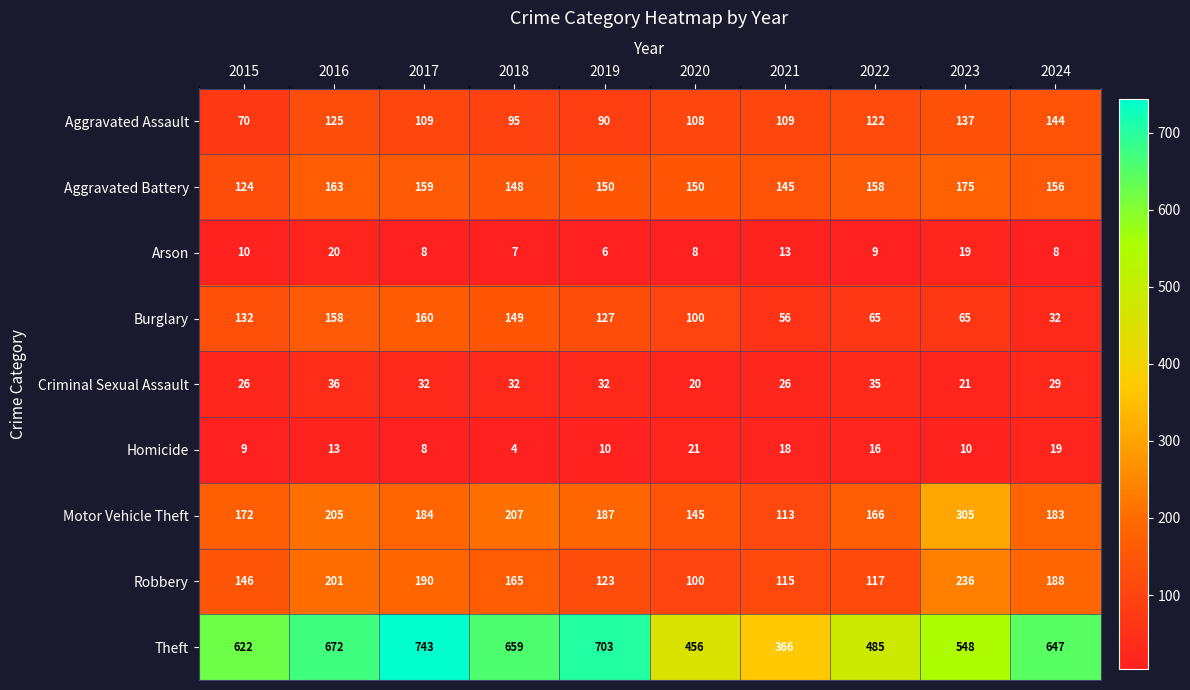

Is the value of Robbery at 2022 greater than the value of Aggravated Battery at 2022?

No